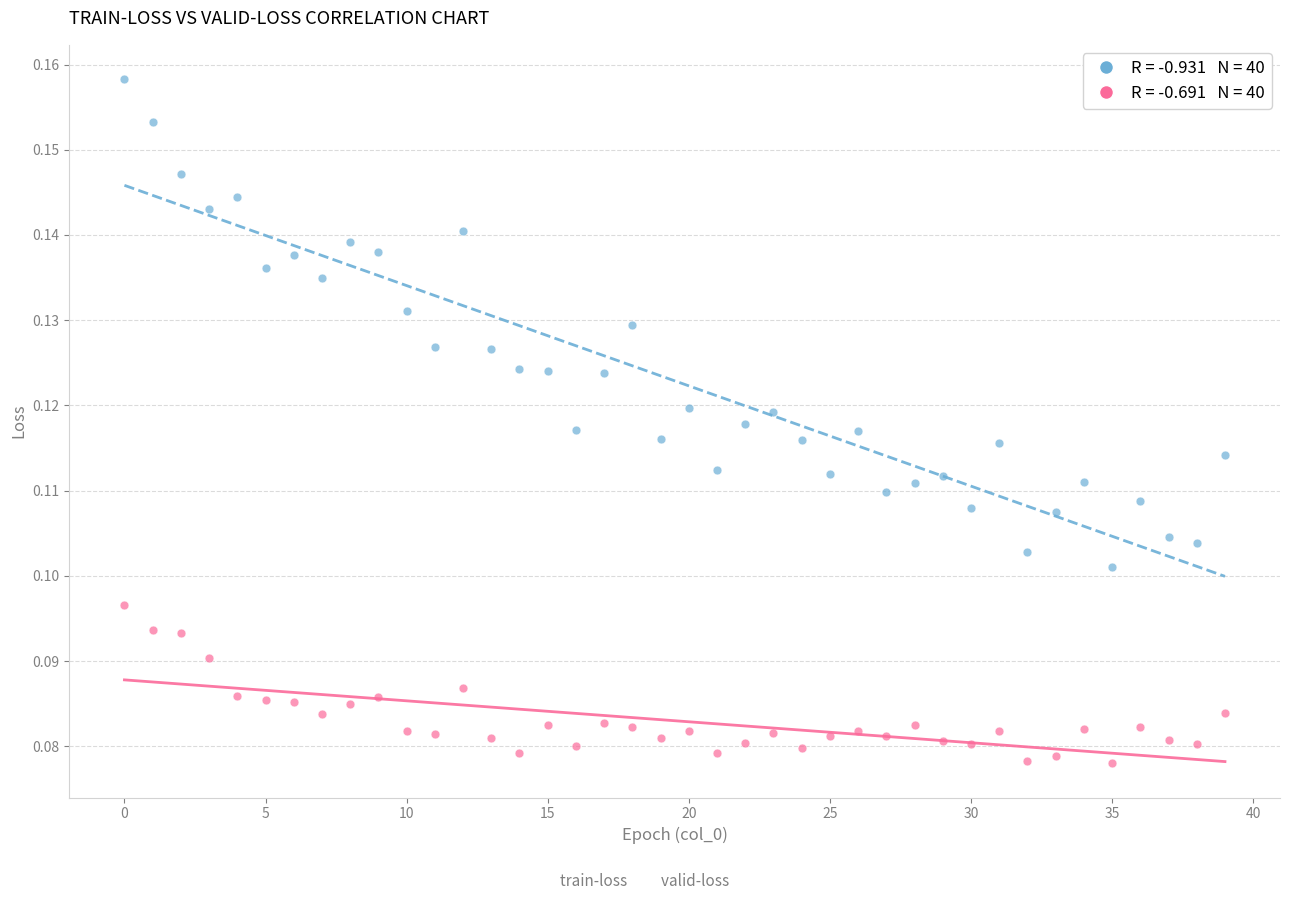

How many points are shown in the scatter plot?

80